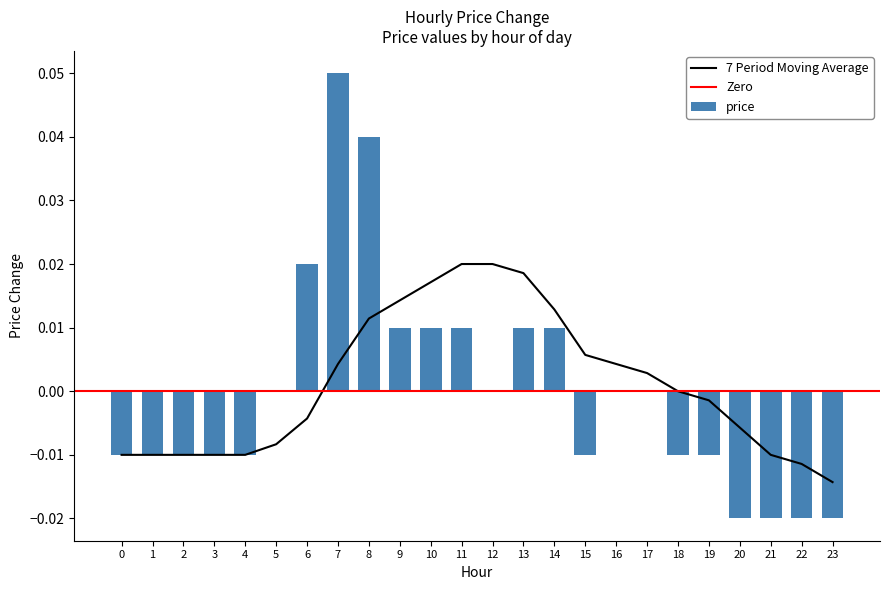

At which category does the chart reach its peak across all series?

7